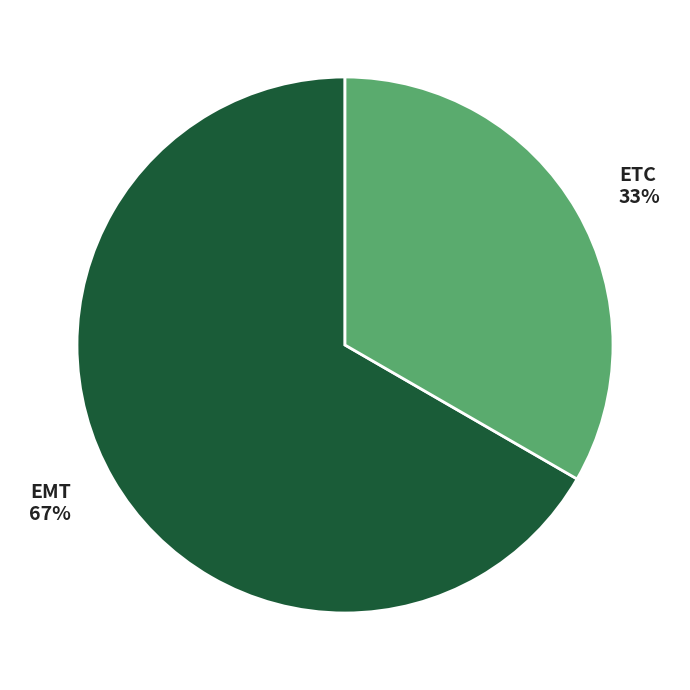

To the nearest percent, what portion does EMT represent?

67%